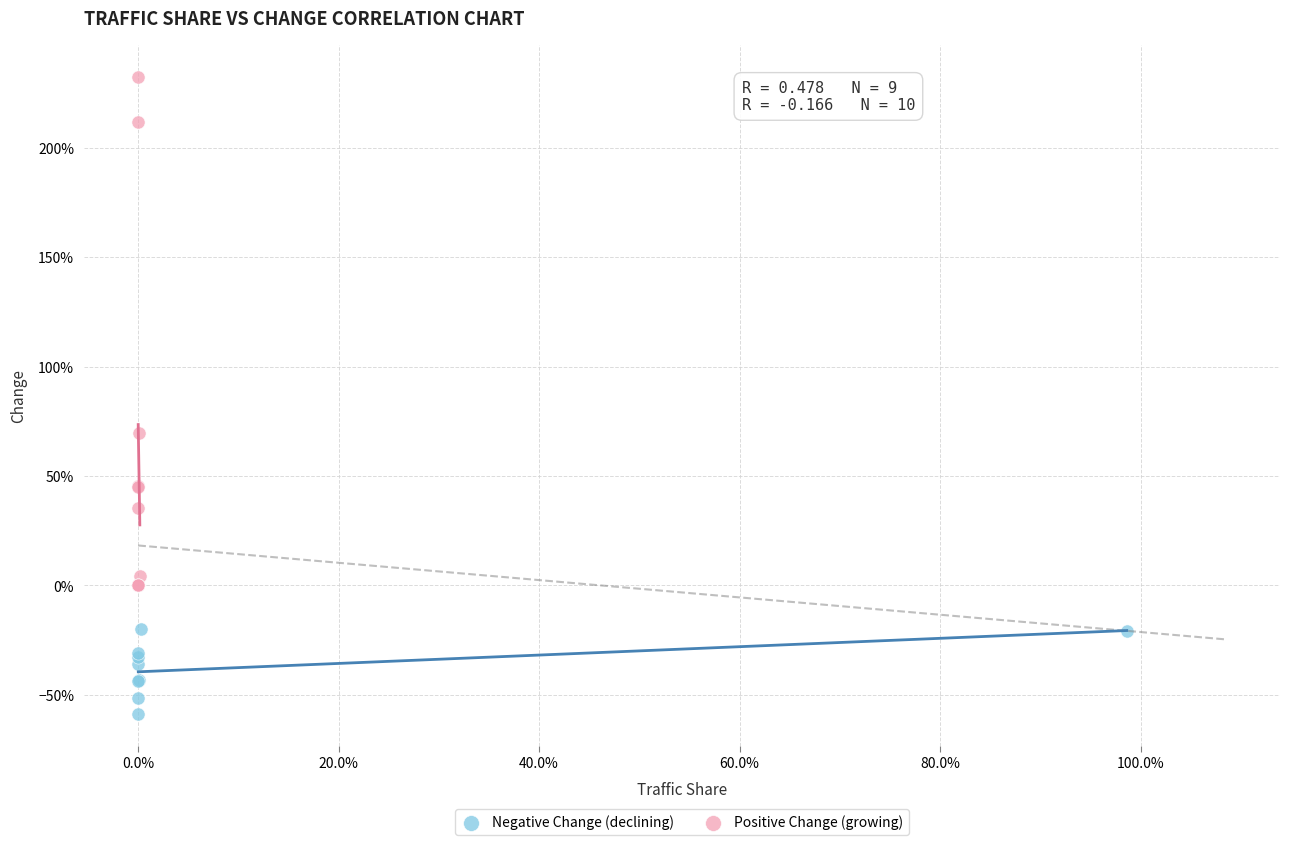

What are all the series names shown in the legend?

Negative Change (declining), Positive Change (growing)